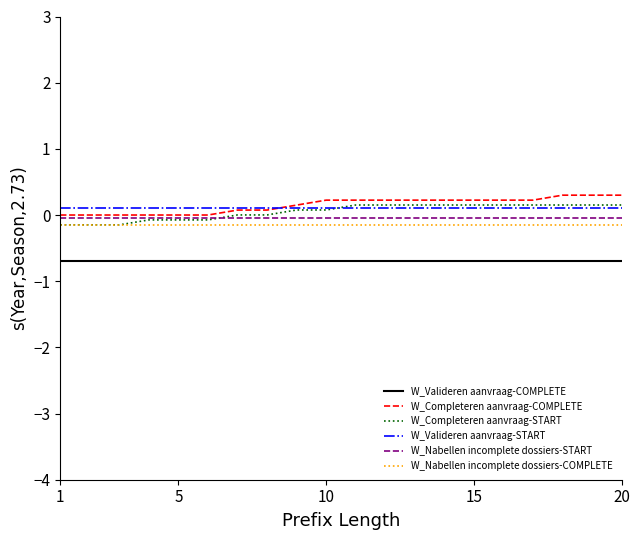

Does the chart display data point markers on the line(s)?

No